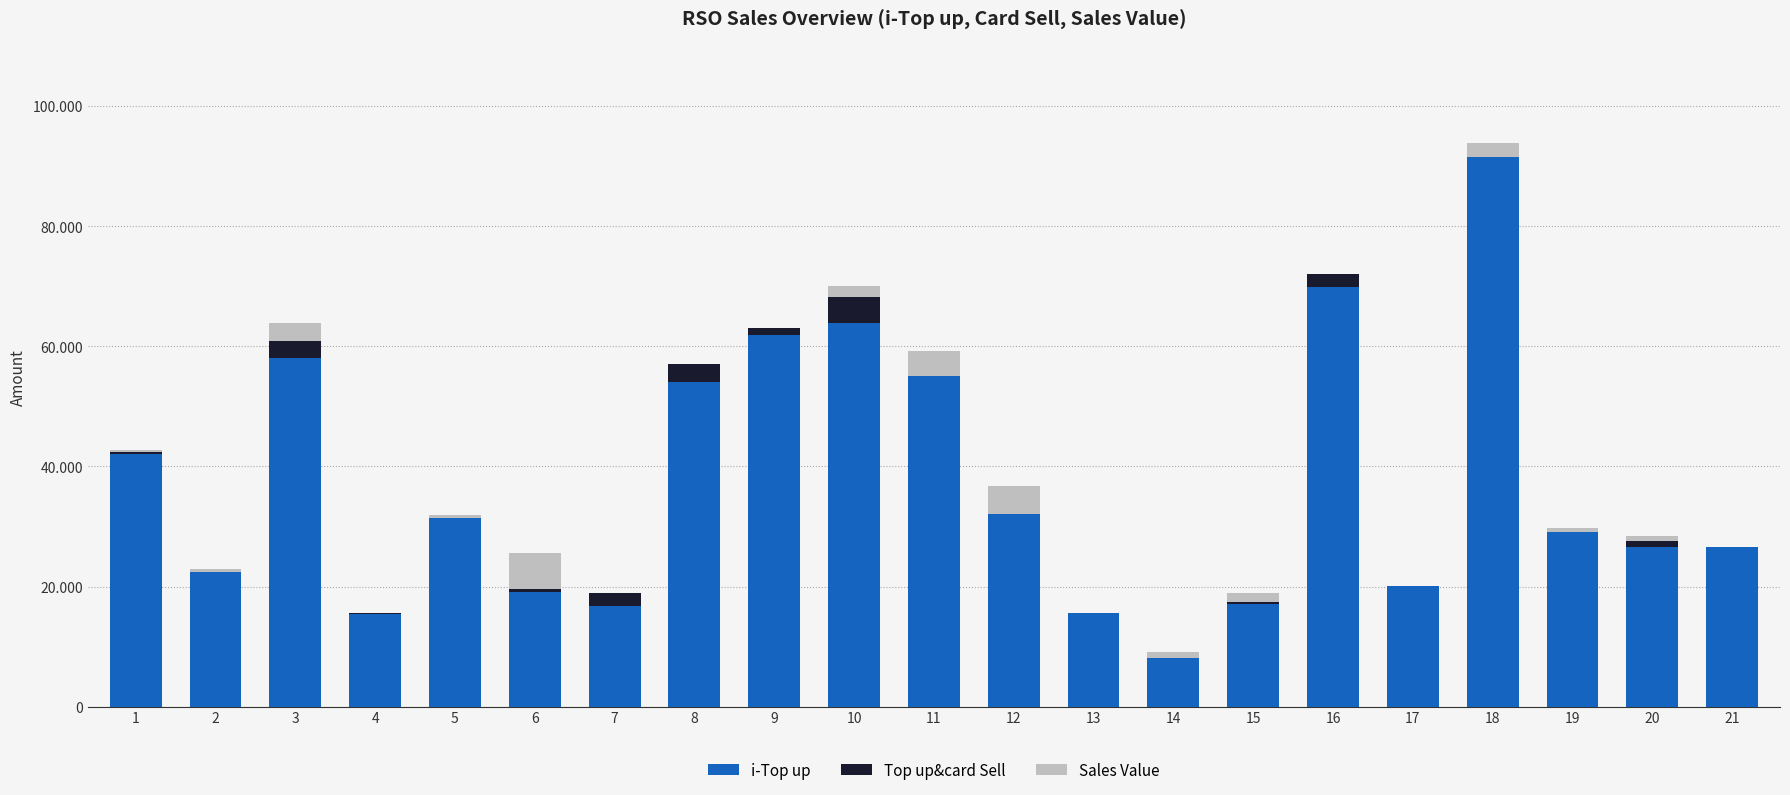

True or false: i-Top up has a value of 38671 at 2.

False